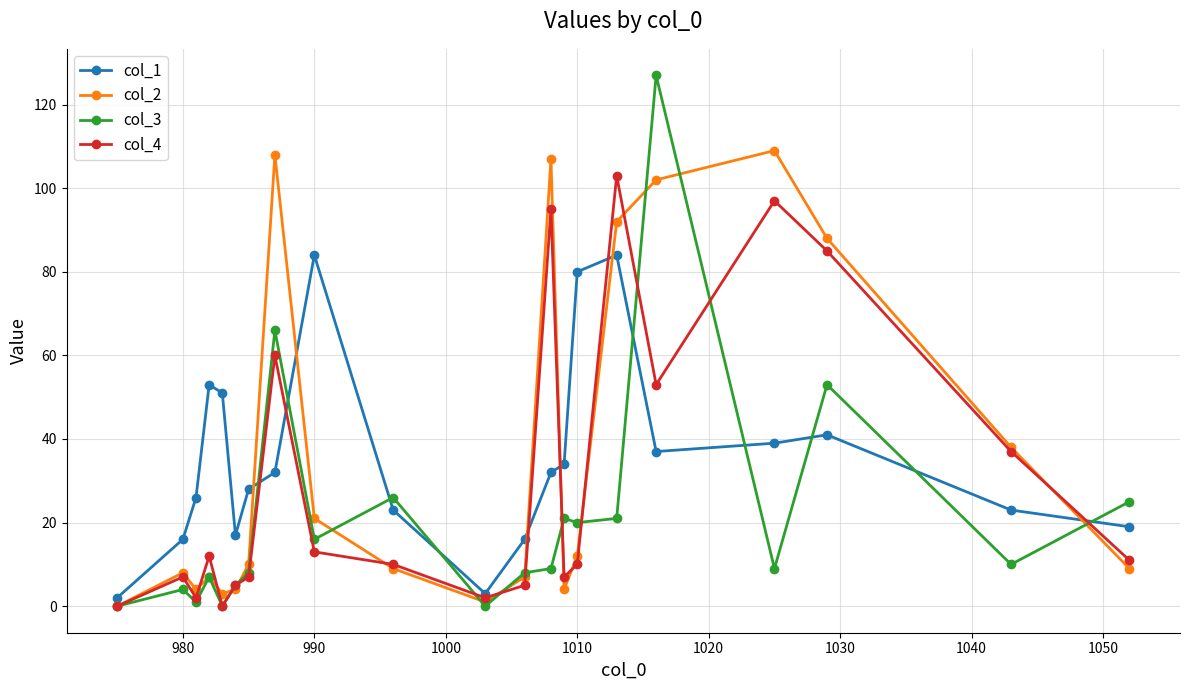

Does the chart have visible grid lines?

Yes